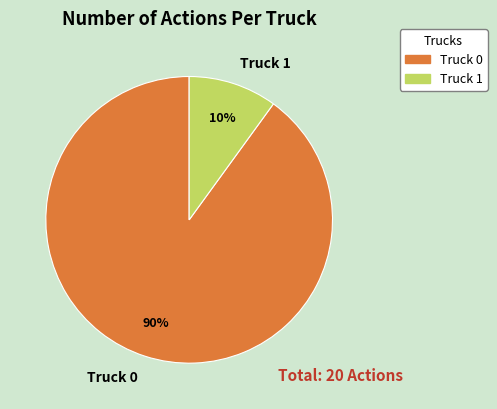

Rank the categories by value from highest to lowest.

Truck 0, Truck 1